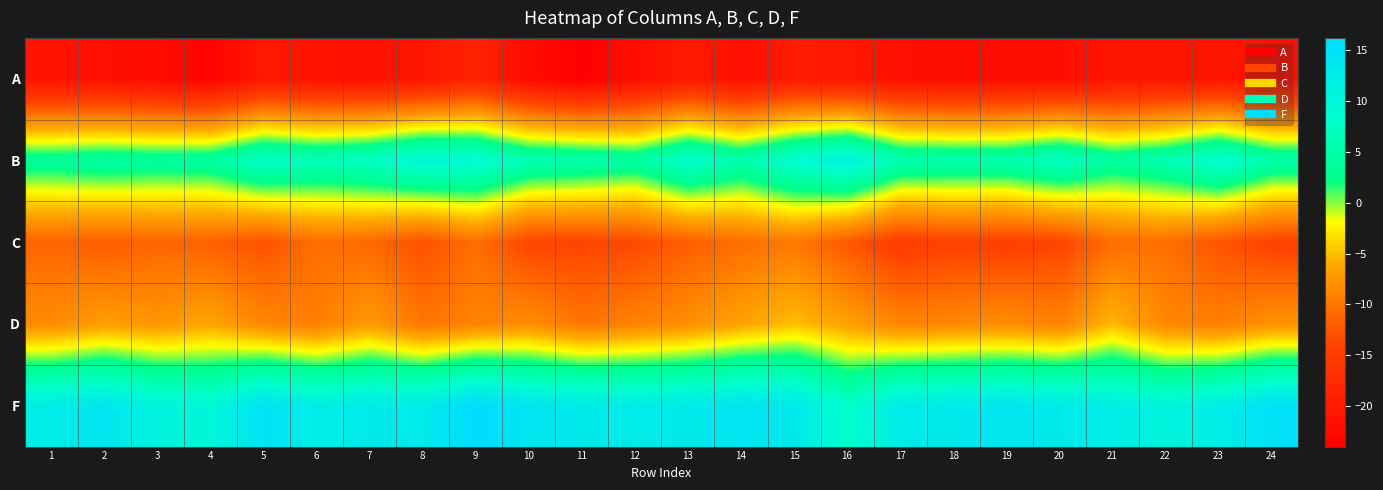

Rank the series at 11 from lowest to highest value.

A, C, D, B, F